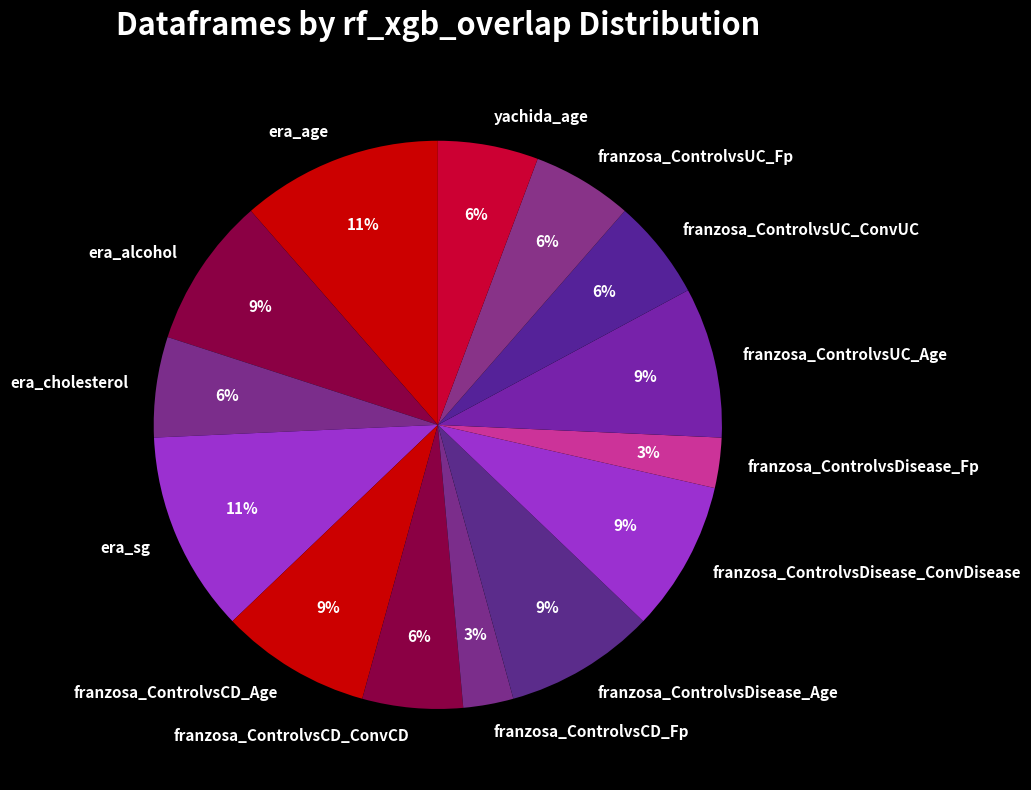

Do era_sg and era_alcohol together represent more than half of the pie?

No